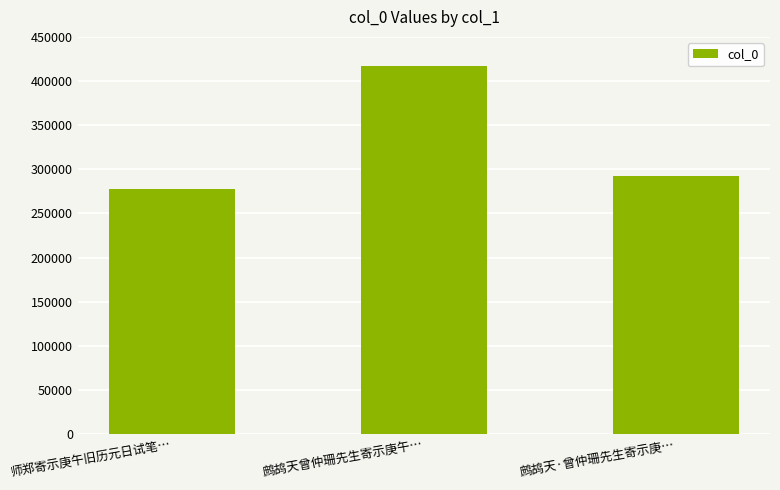

Reading left to right, extract all data points from this chart.

师郑寄示庚午旧历元日试笔…=277174	鹧鸪天曾仲珊先生寄示庚午…=417206	鹧鸪天·曾仲珊先生寄示庚…=292521